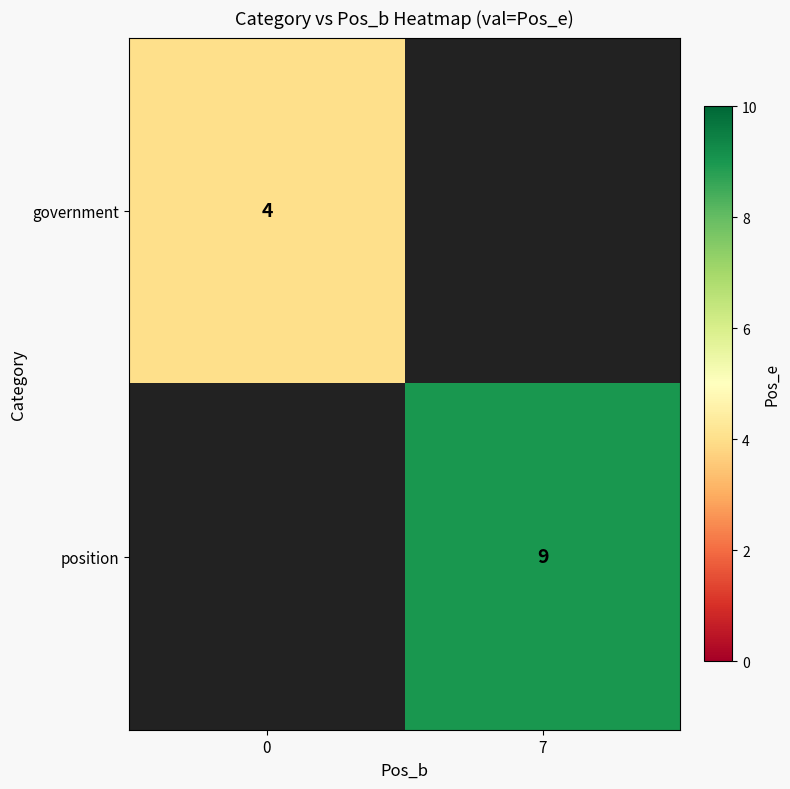

How many categories are shown in the chart?

2